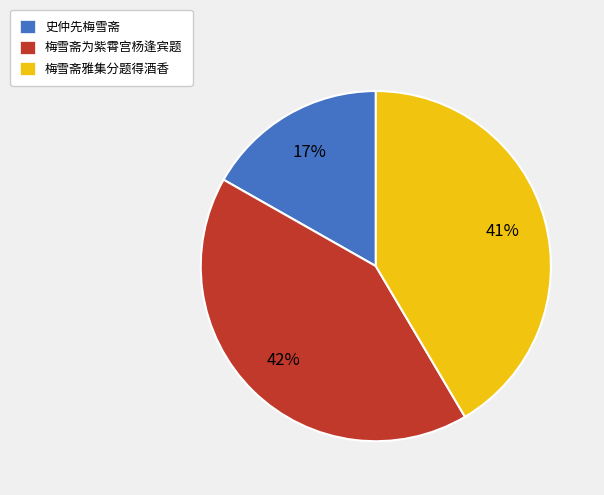

To the nearest percent, what portion does 史仲先梅雪斋 represent?

17%